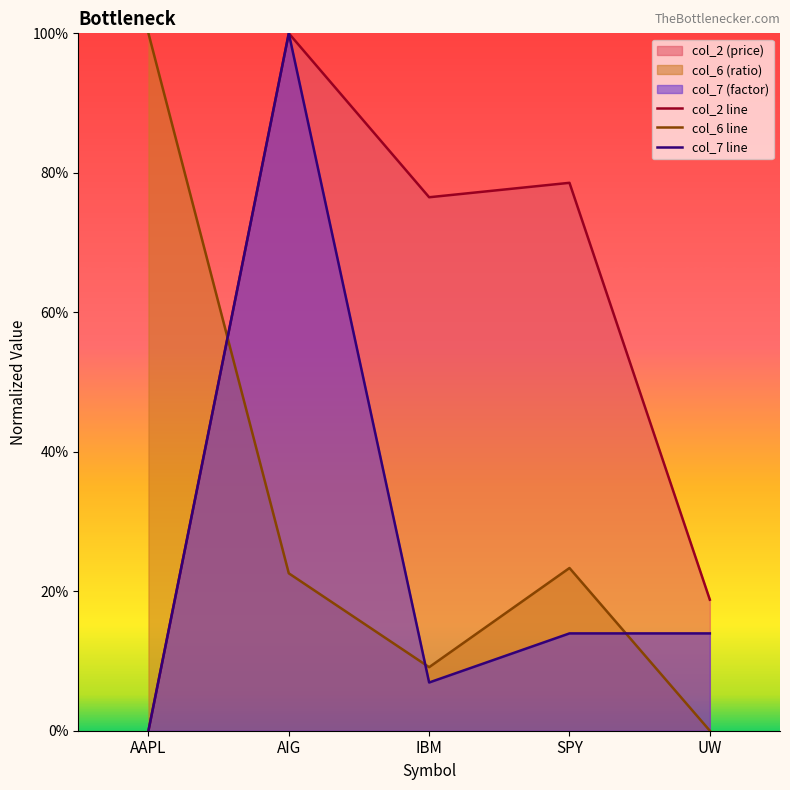

True or false: col_7 line has a value of 0.0 at IBM.

False